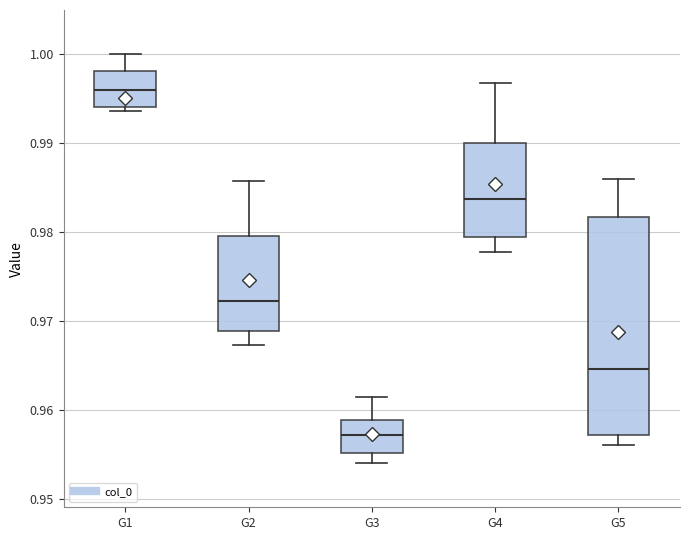

Comparing the boxes themselves (not the whiskers), which one is the tallest?

G5